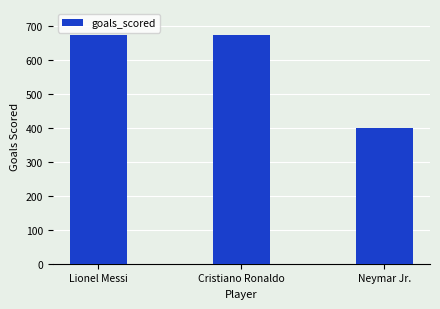

What is the difference between the values at Lionel Messi and Cristiano Ronaldo?

2